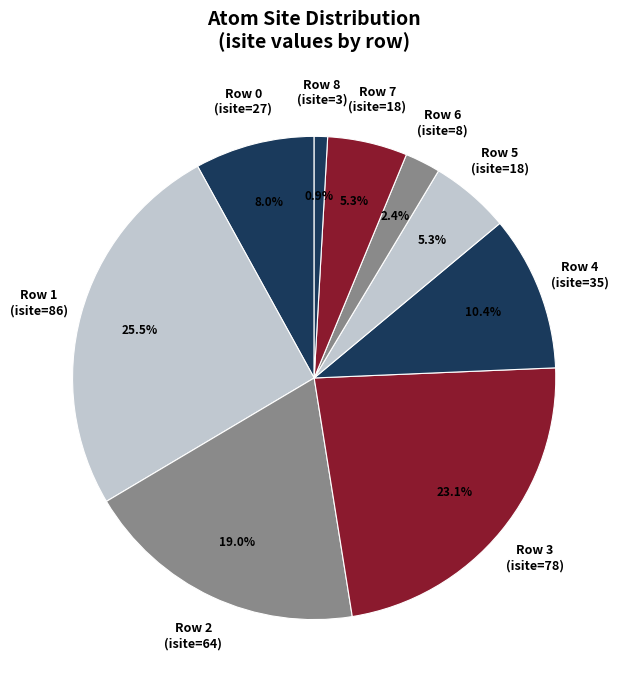

Which has a higher value, Row 3 (isite=78) or Row 8 (isite=3)?

Row 3 (isite=78)